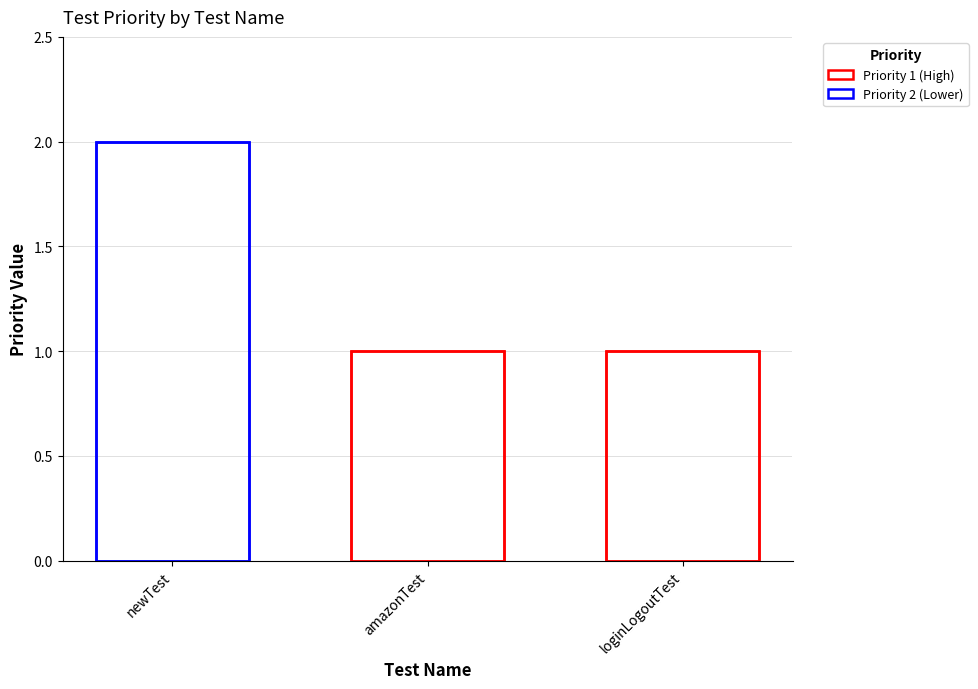

What is the minimum value for priority?

1